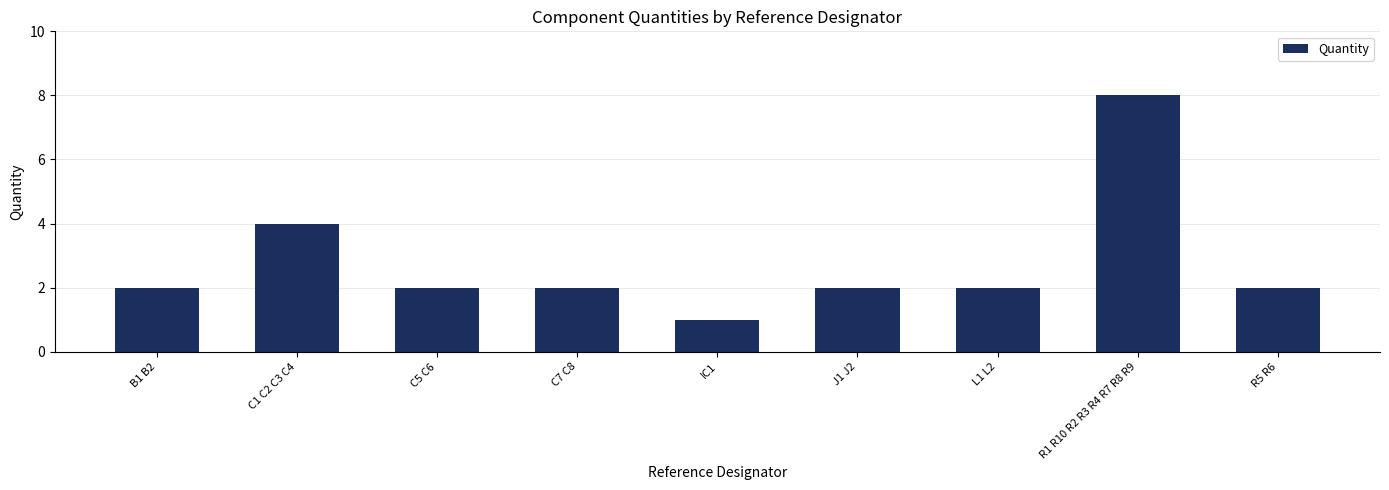

Reading left to right, extract all data points from this chart.

2	4	2	2	1	2	2	8	2